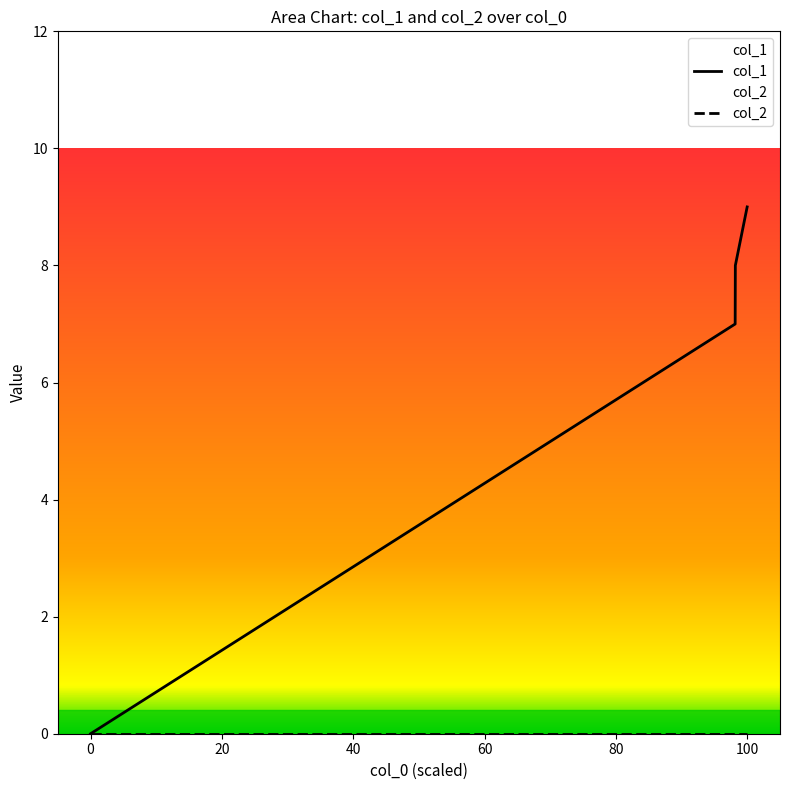

Is this an area chart (filled region under the line)?

No